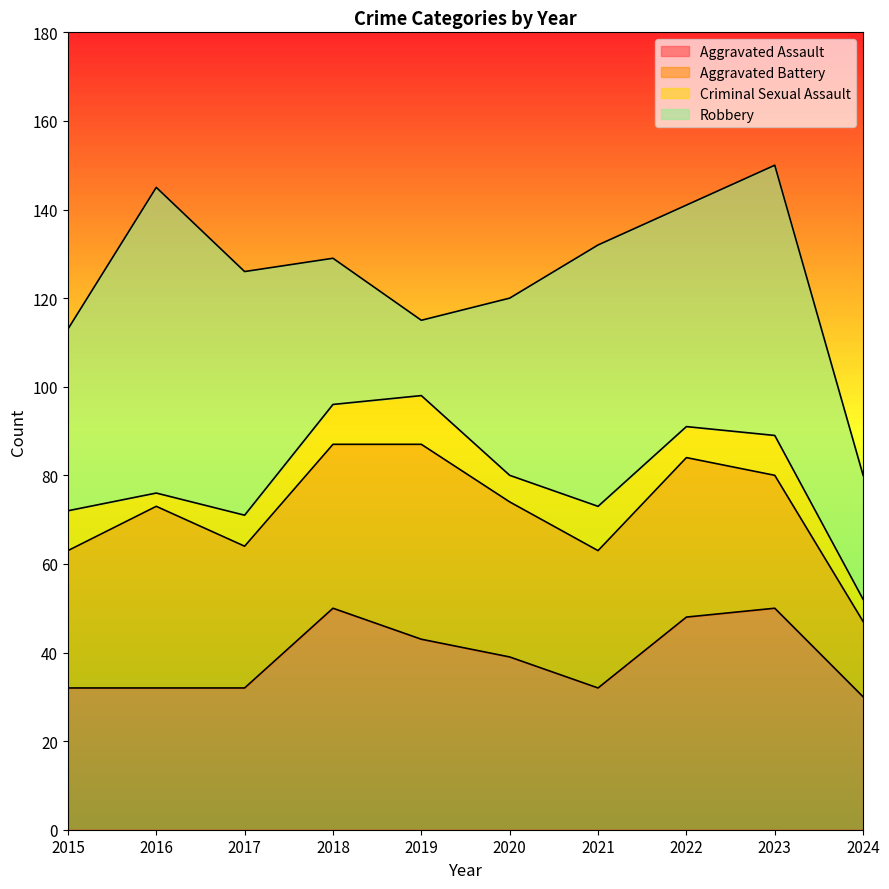

Rank the categories by Criminal Sexual Assault value from highest to lowest.

2019, 2021, 2015, 2018, 2023, 2017, 2022, 2020, 2024, 2016